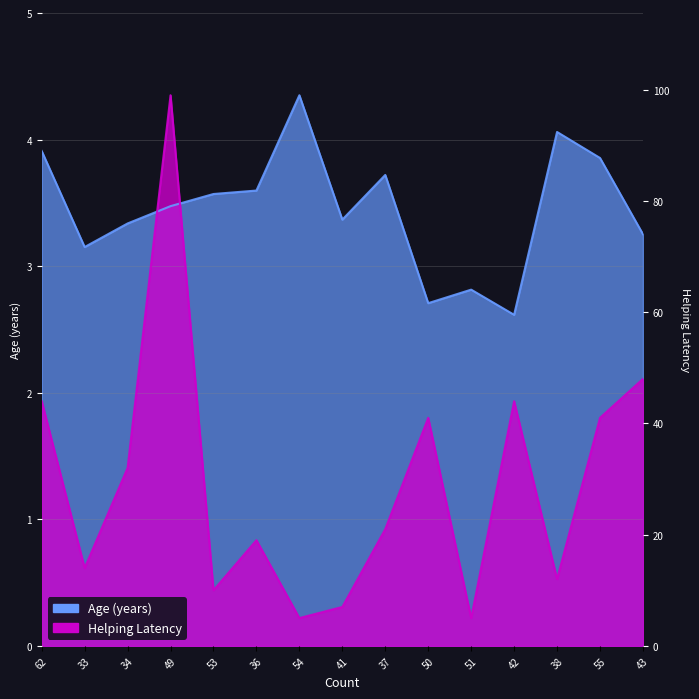

Between which two adjacent categories do Helping_Latency and Age (years) first intersect?

34 and 49